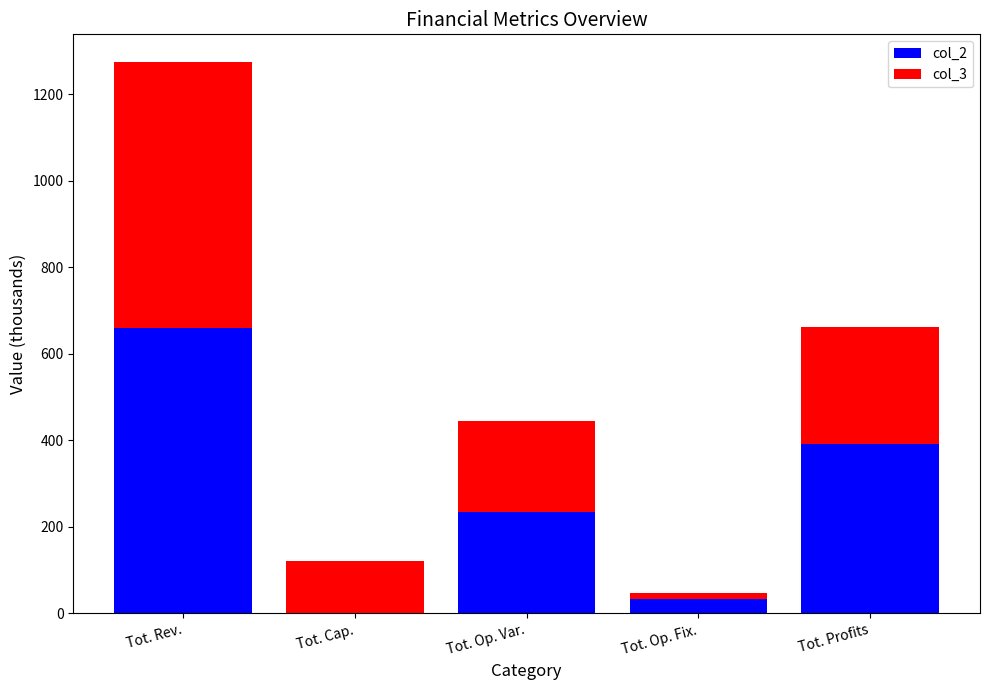

True or false: col_2 has a value of 84.6 at Tot. Op. Var..

False